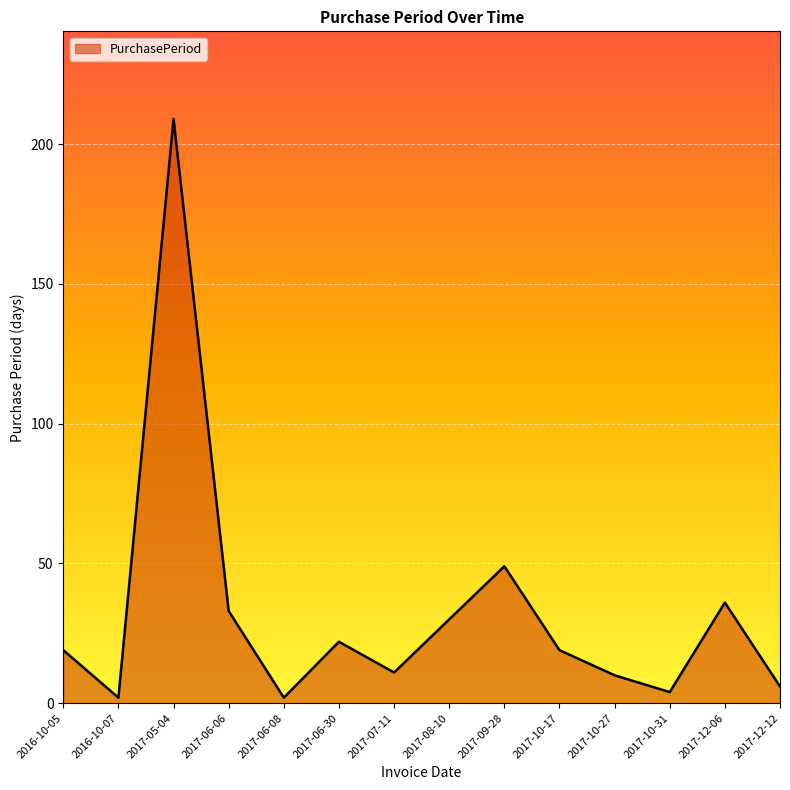

What position from the right is 2017-06-30?

9